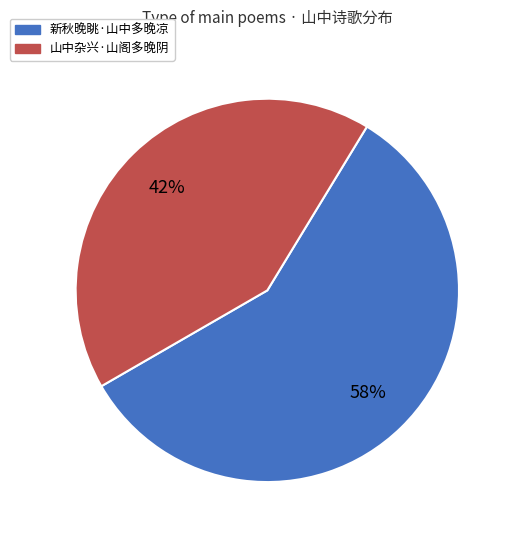

Is there any slice that represents more than half of the pie?

Yes